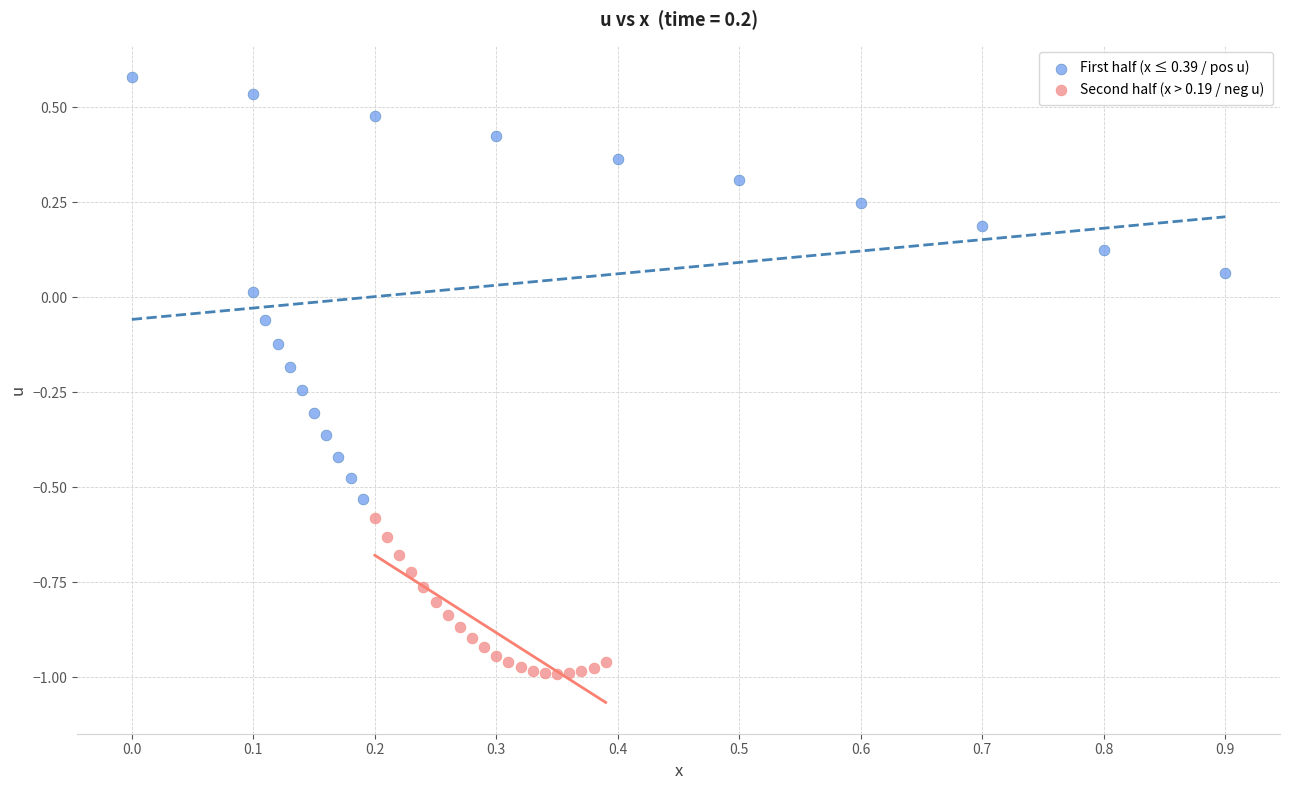

Which series has the widest spread of Y values?

First half (x ≤ 0.39 / pos u)